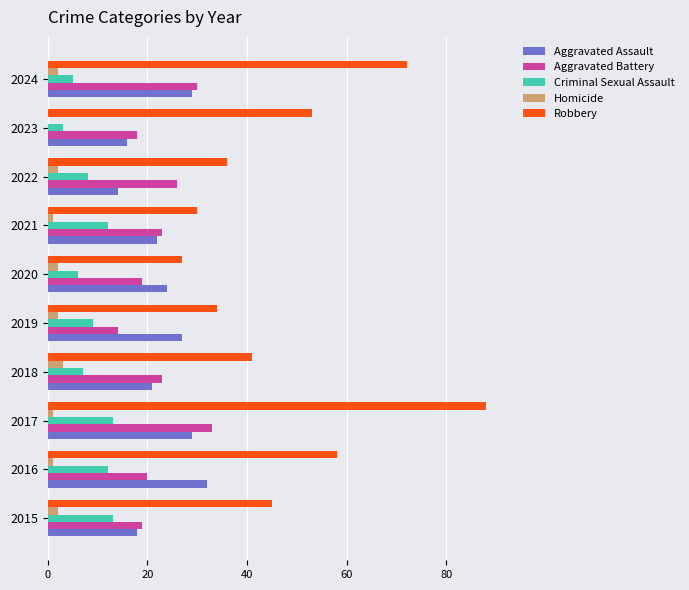

Is the value of Robbery at 2016 greater than the value of Homicide at 2016?

Yes